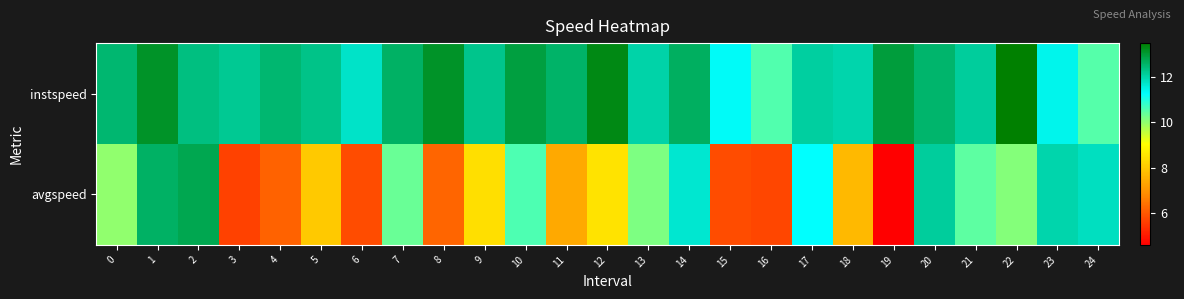

Which category has the highest value across all series?

22